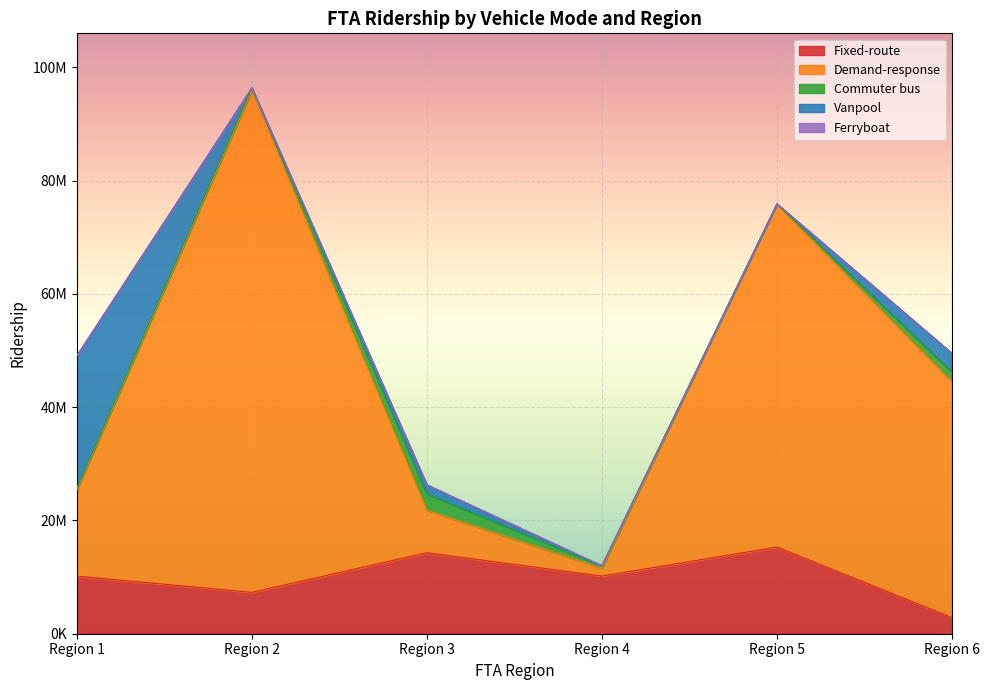

At which category is the sum across all series the highest?

Region 2